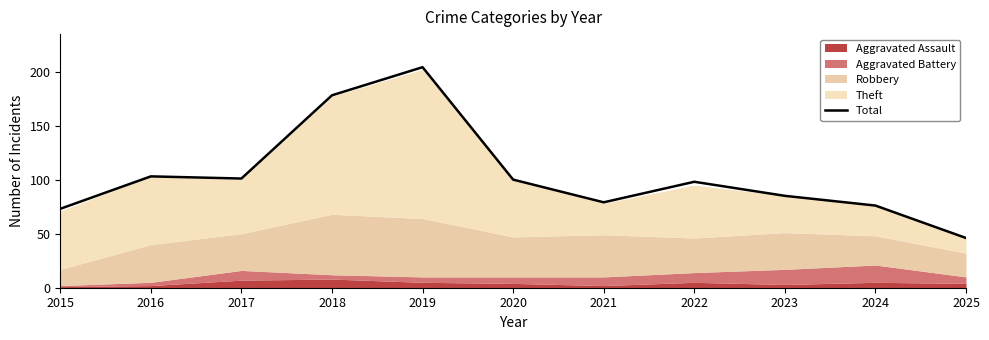

Reading left to right, transcribe all the data shown in this chart.

73	103	101	178	204	100	79	98	85	76	46